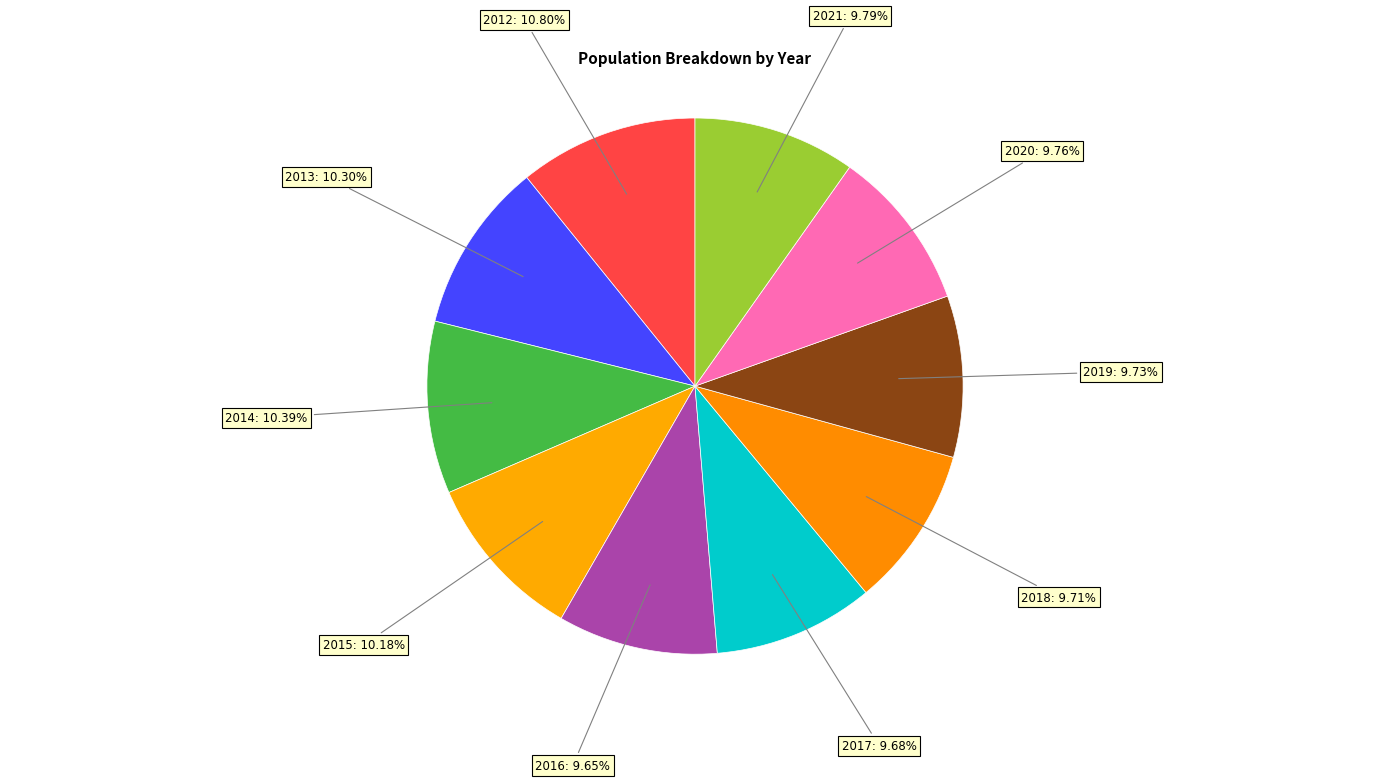

What percentage is the 2013 slice, to the nearest percent?

10%